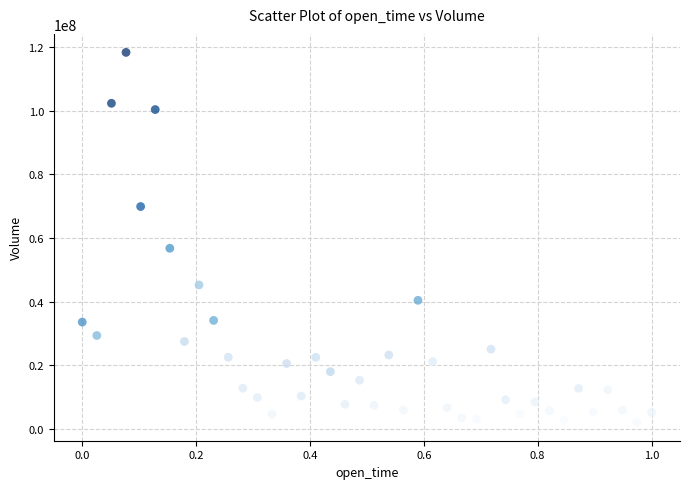

What is the range of Y values (max minus min)?

116451838